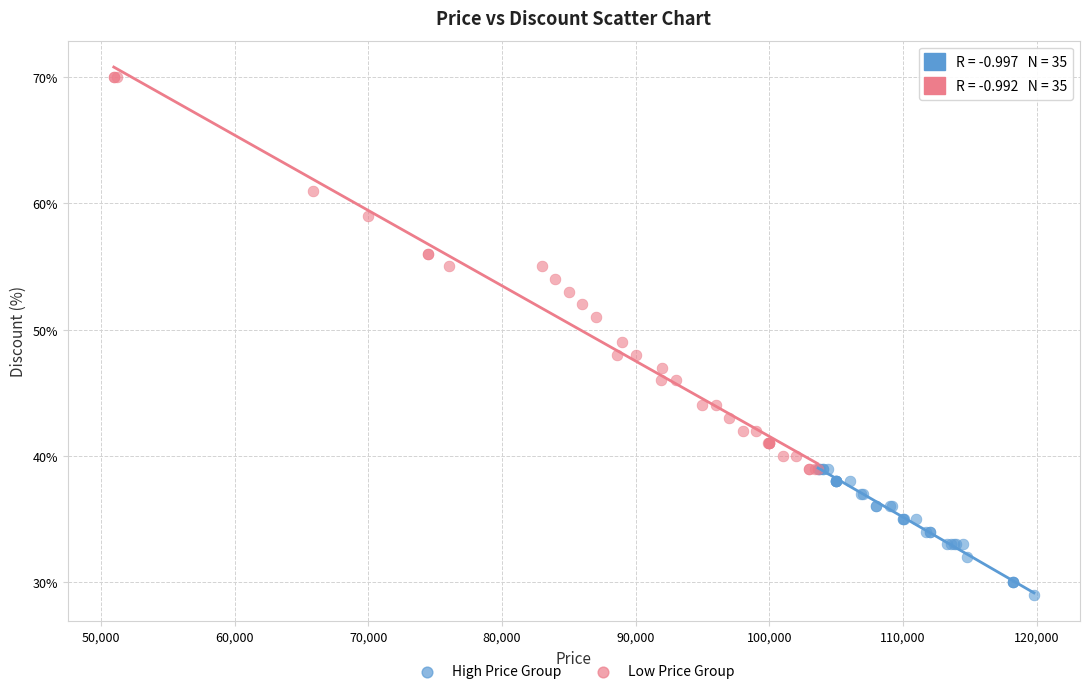

Which series reaches the minimum Y coordinate?

High Price Group